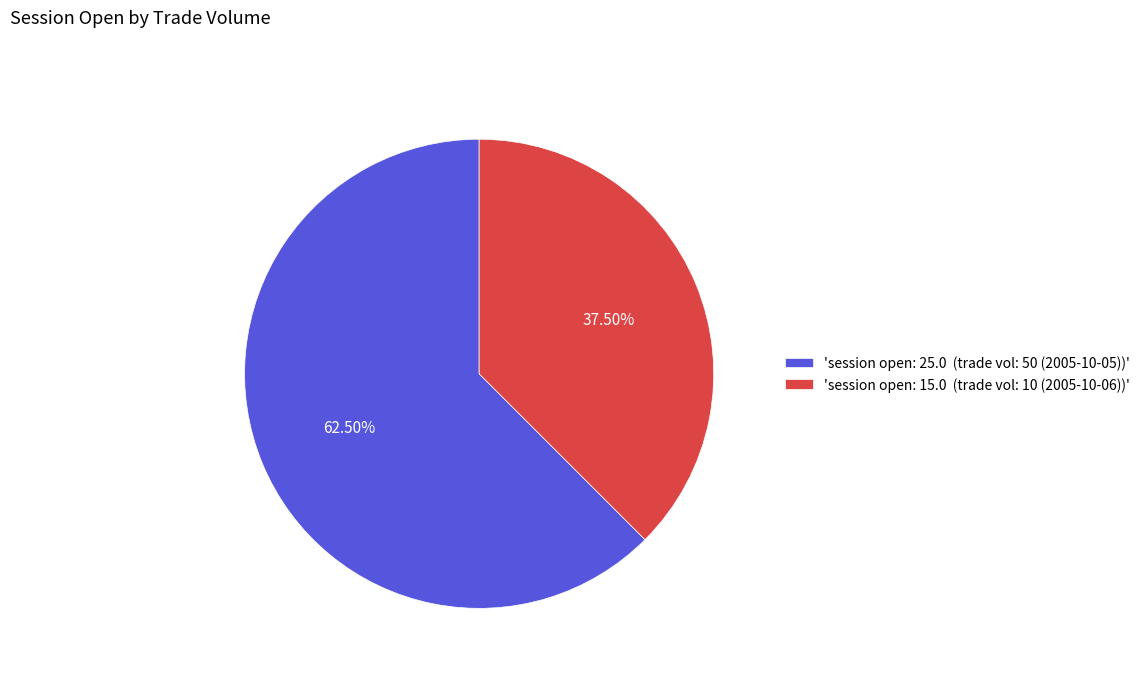

Does any single category account for the majority?

Yes